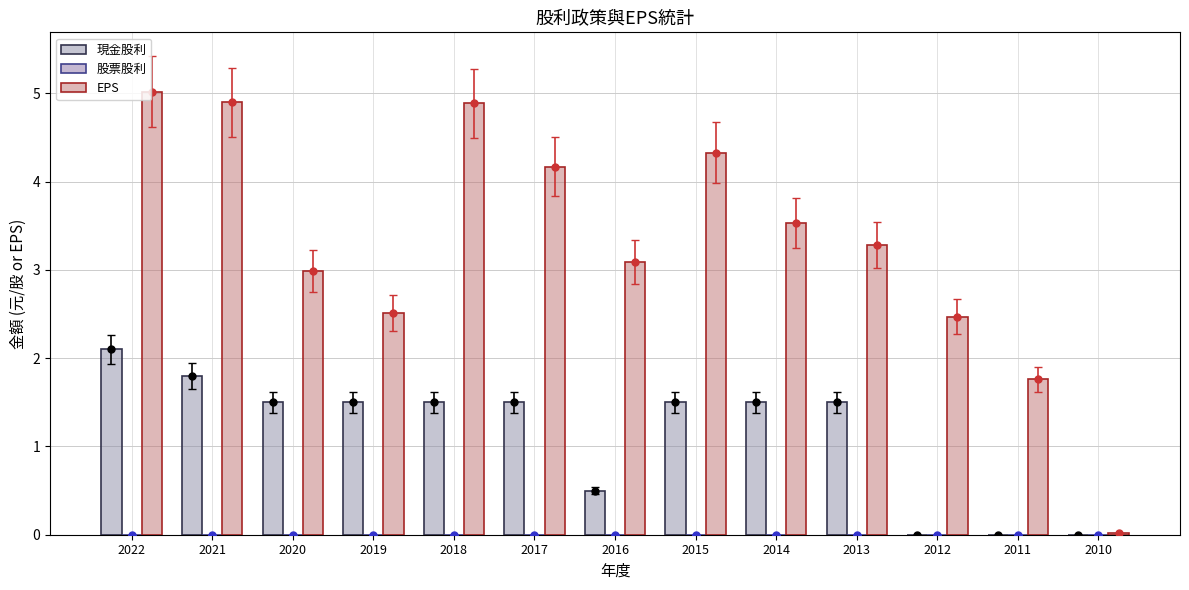

List the series in order of their peak value, lowest first.

股票股利, 現金股利, EPS